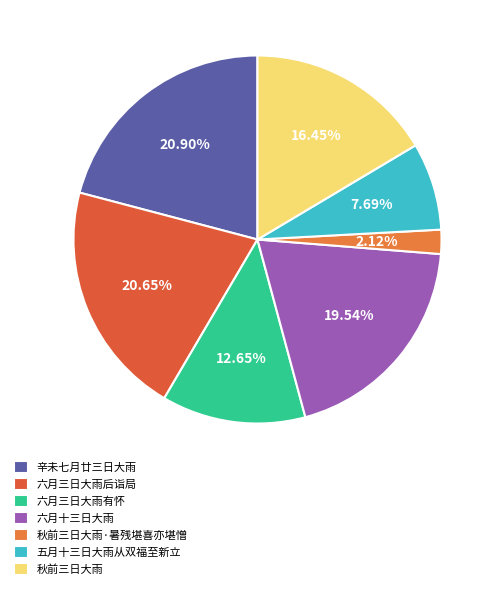

How many slices are in this pie chart?

7